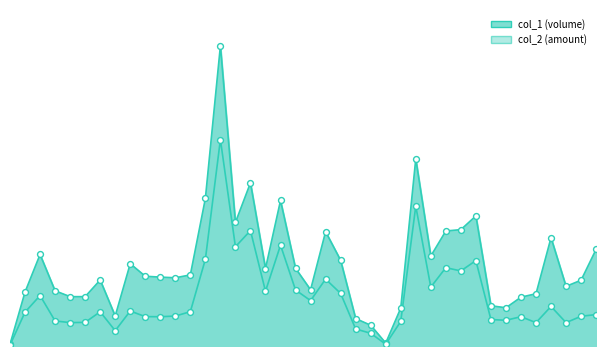

Is the value of col_2 at 102/10/04 greater than the value of col_1 at 102/10/16?

Yes